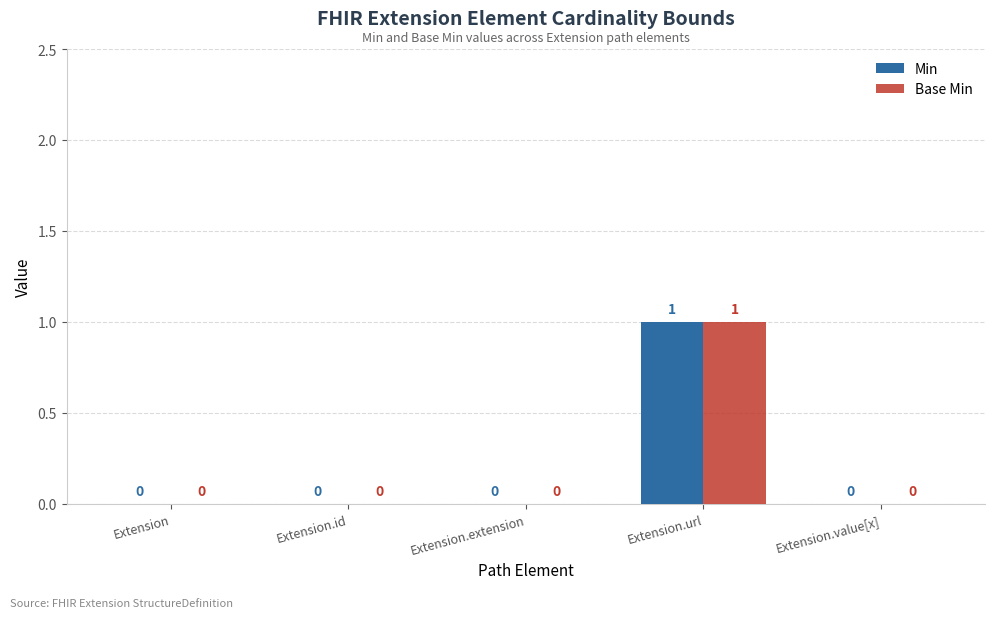

How many Min values are between 0 and 1?

5